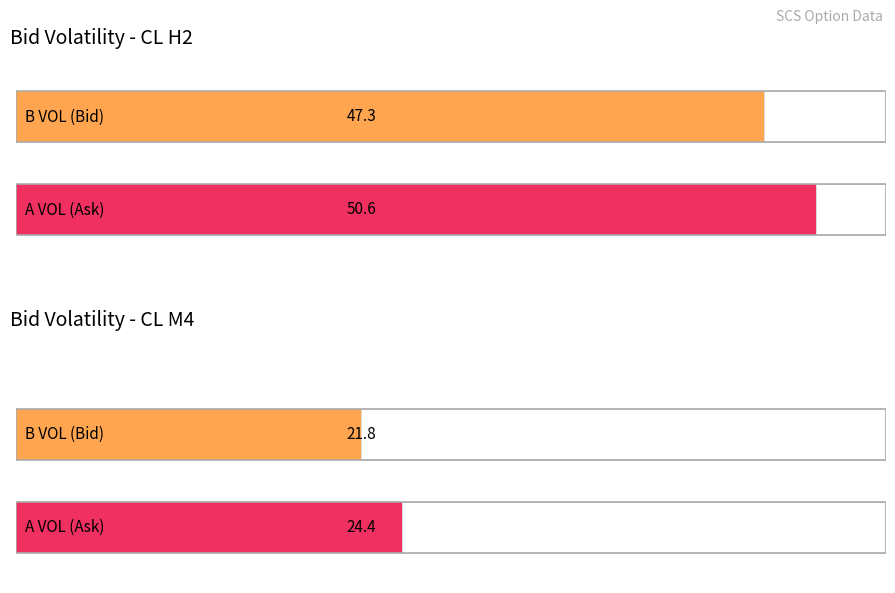

Rank the series by their average value, from lowest to highest.

B VOL, A VOL